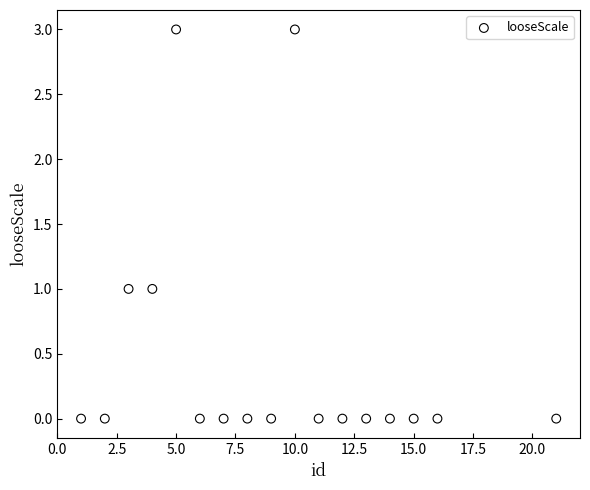

What is the range of Y values (max minus min)?

3